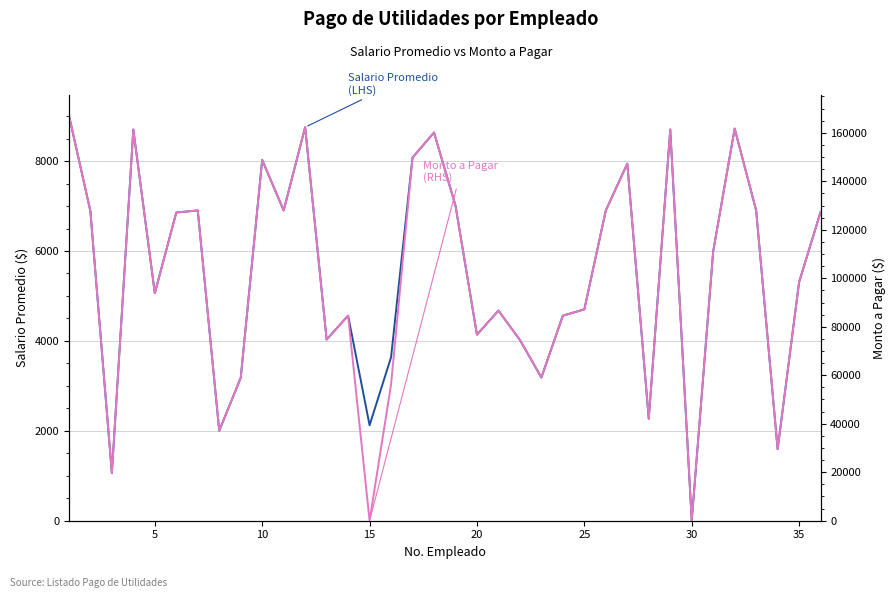

How many positive values does the Monto a Pagar (RHS) series have?

34